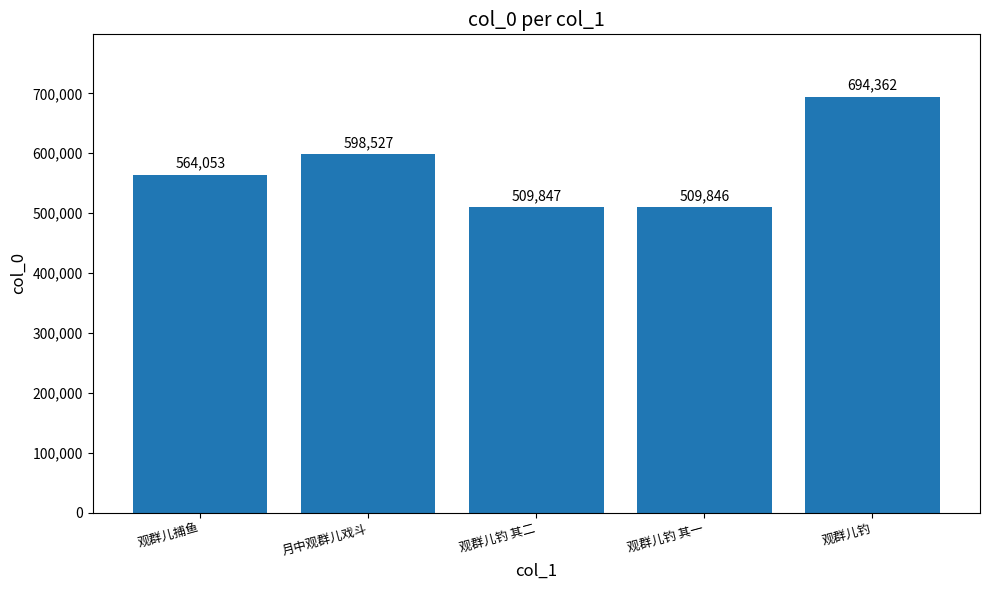

True or false: the data shows 1186220 at 观群儿钓.

False